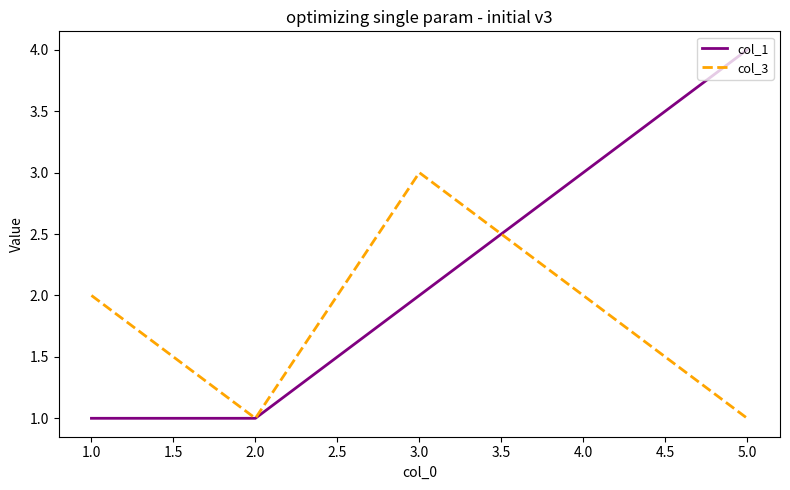

True or false: col_1 has more than 2 points higher than both neighbors.

False